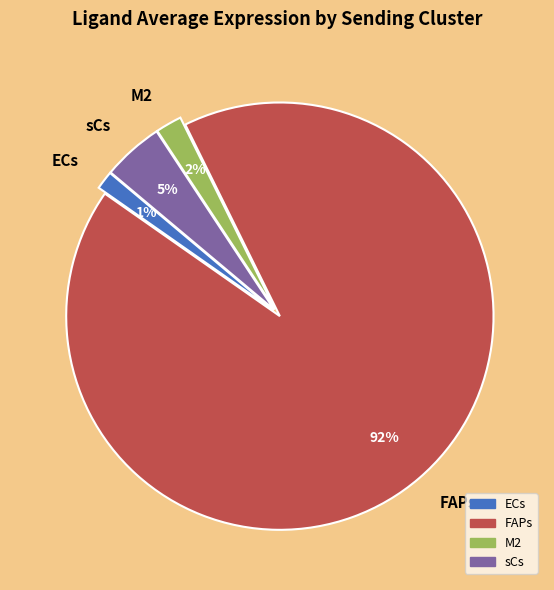

How many slices are in this pie chart?

4